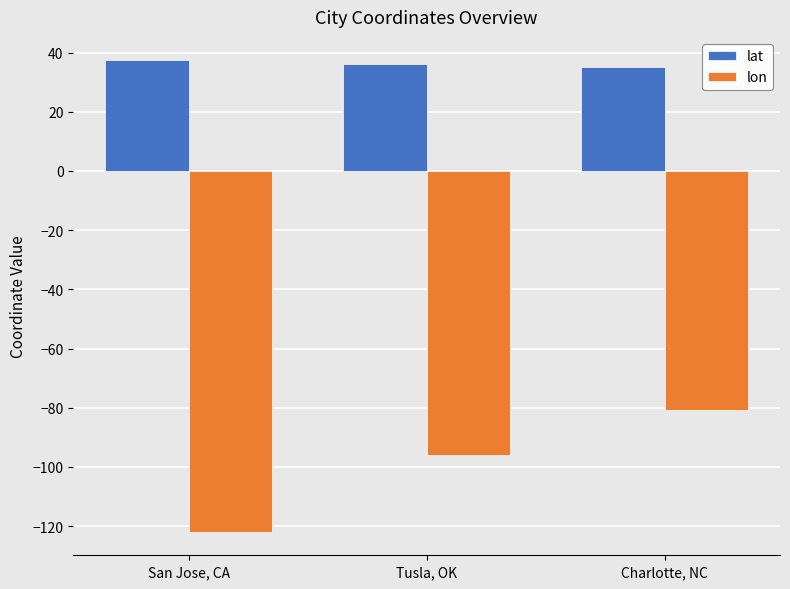

At which category is the sum across all series the highest?

Charlotte, NC